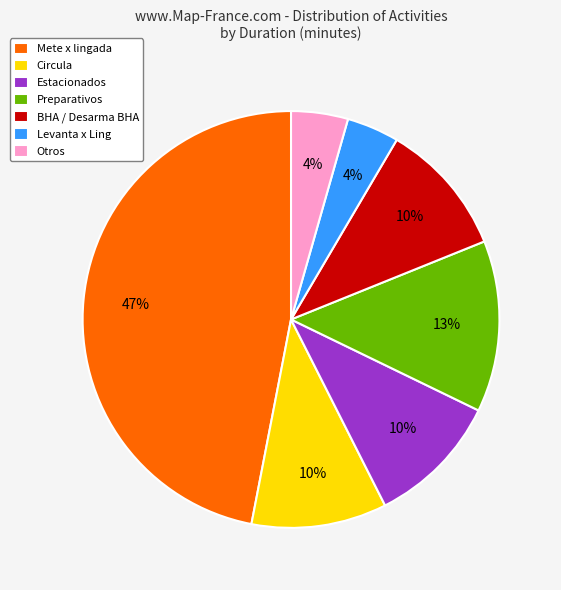

Combined, do BHA / Desarma BHA and Estacionados account for over 50%?

No